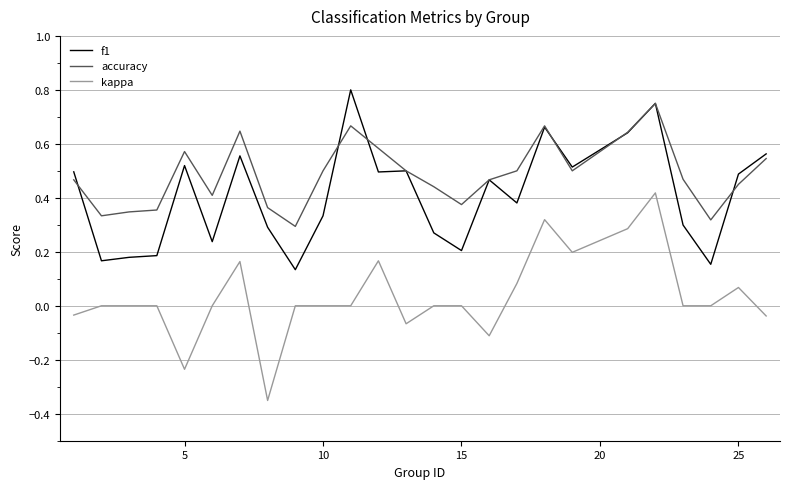

List the series in order of their overall mean, highest first.

accuracy, f1, kappa